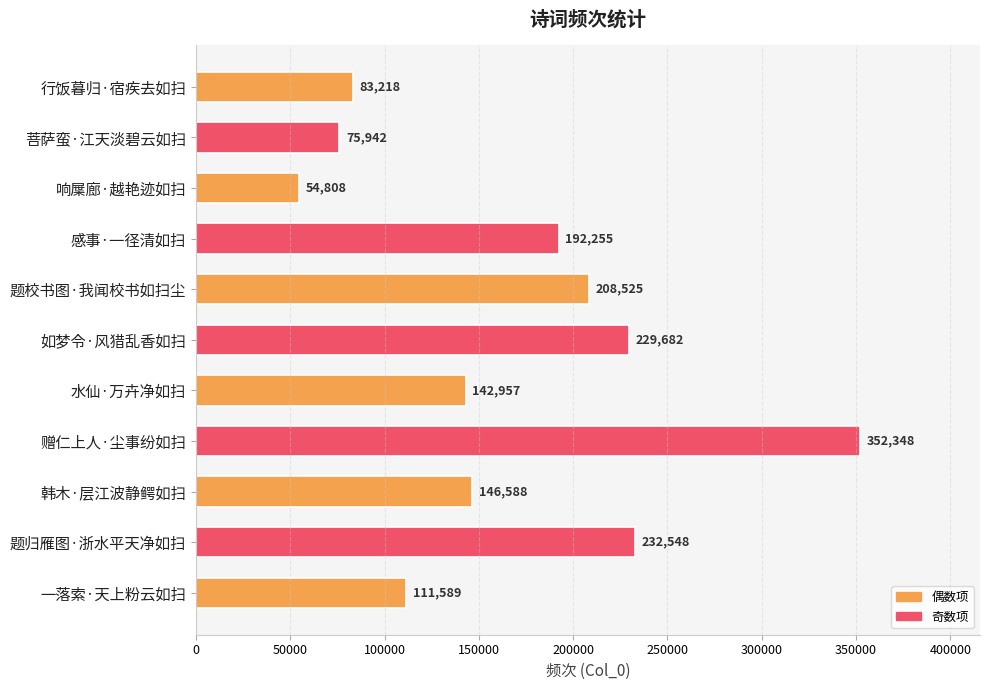

What is the label of the 6th bar from the top?

如梦令·风猎乱香如扫